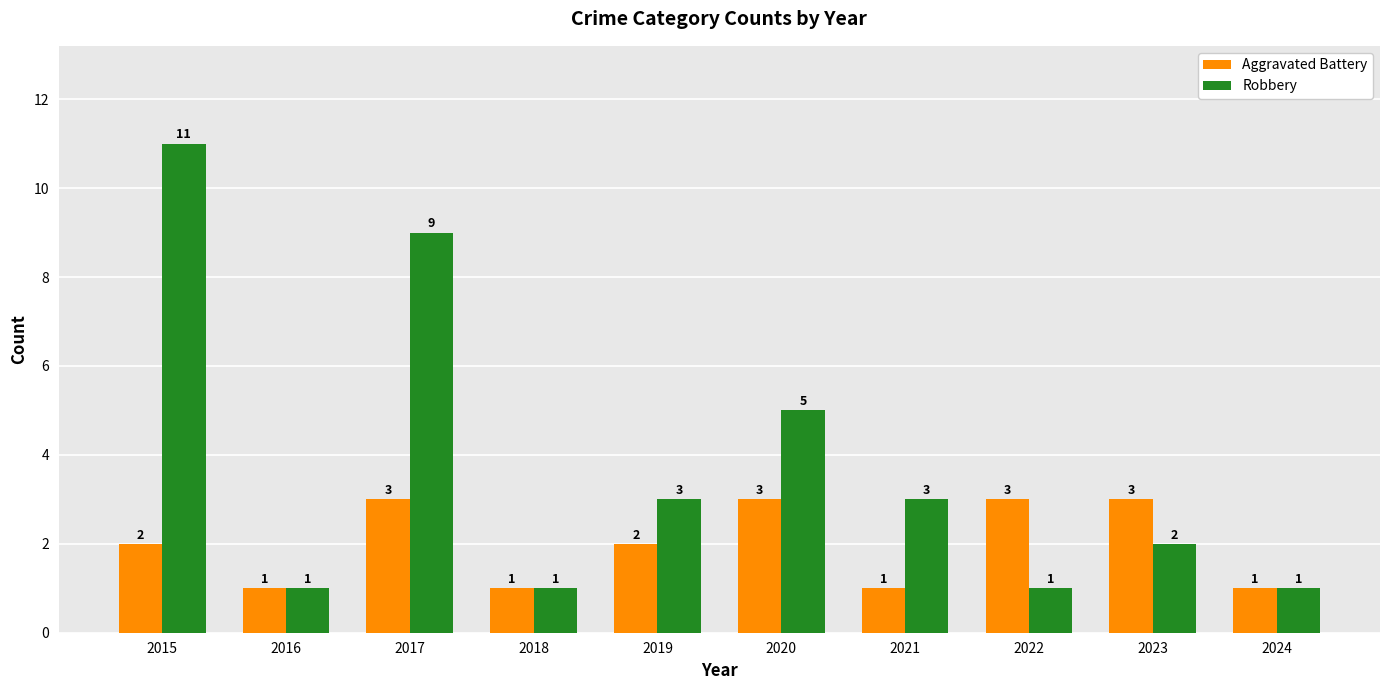

Which series has the largest total across all categories?

Robbery